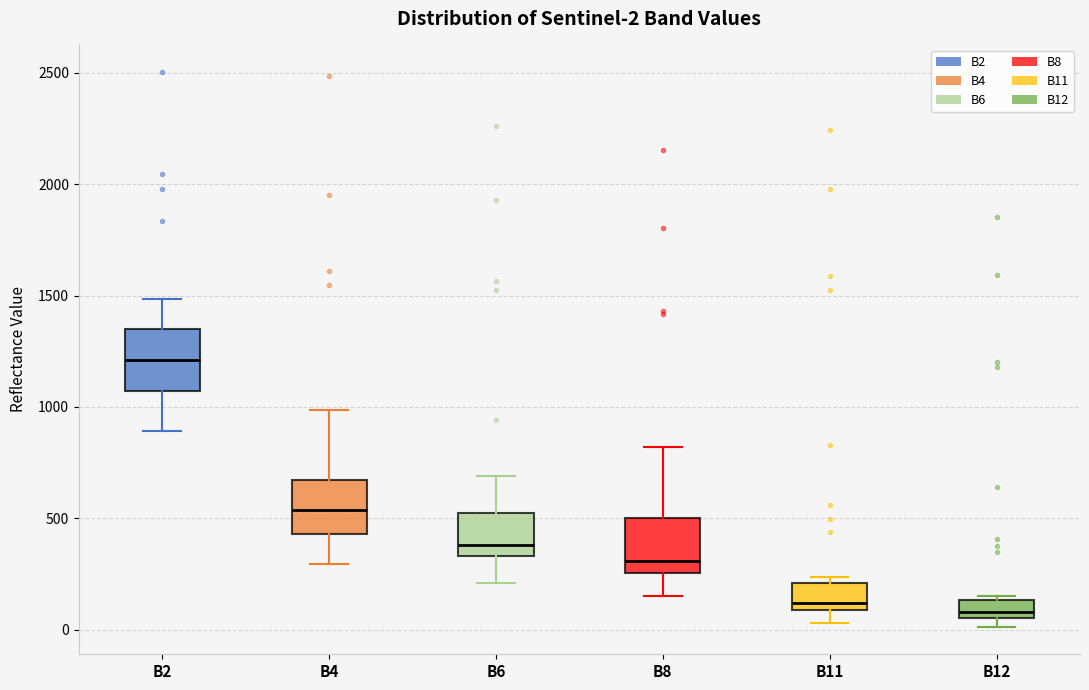

Which box has the highest median line?

B2